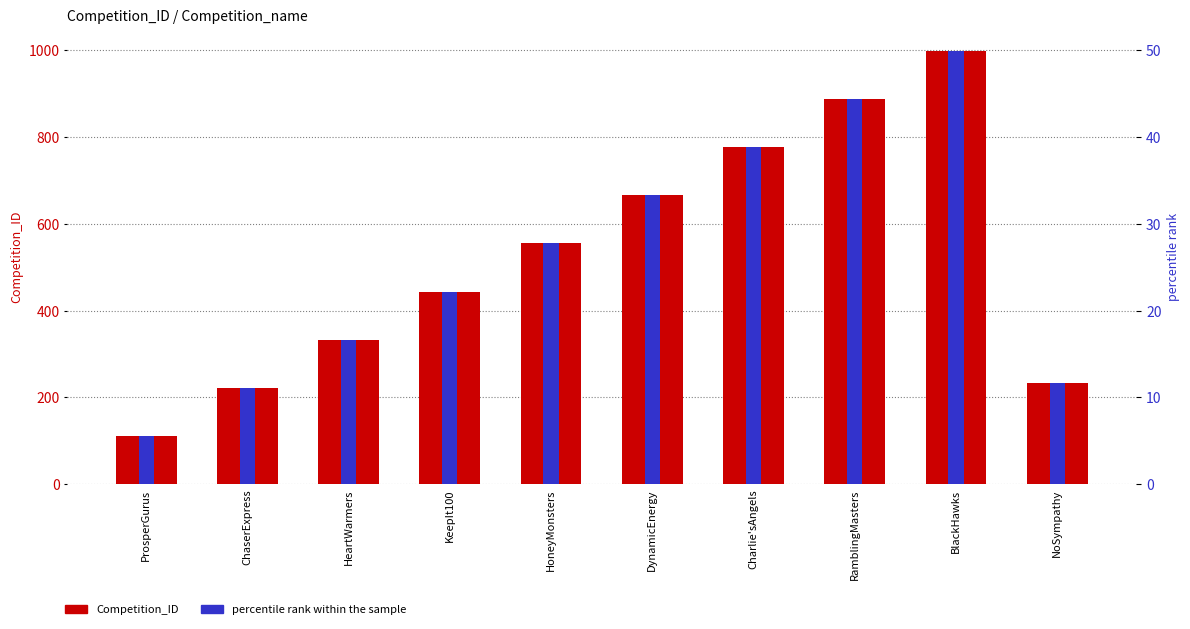

Reading right to left, list all the values displayed in this chart.

Competition_ID: 234.0	999.0	888.0	777.0	666.0	555.0	444.0	333.0	222.0	111.0
percentile rank within the sample: 11.7	50.0	44.4	38.9	33.3	27.8	22.2	16.7	11.1	5.6